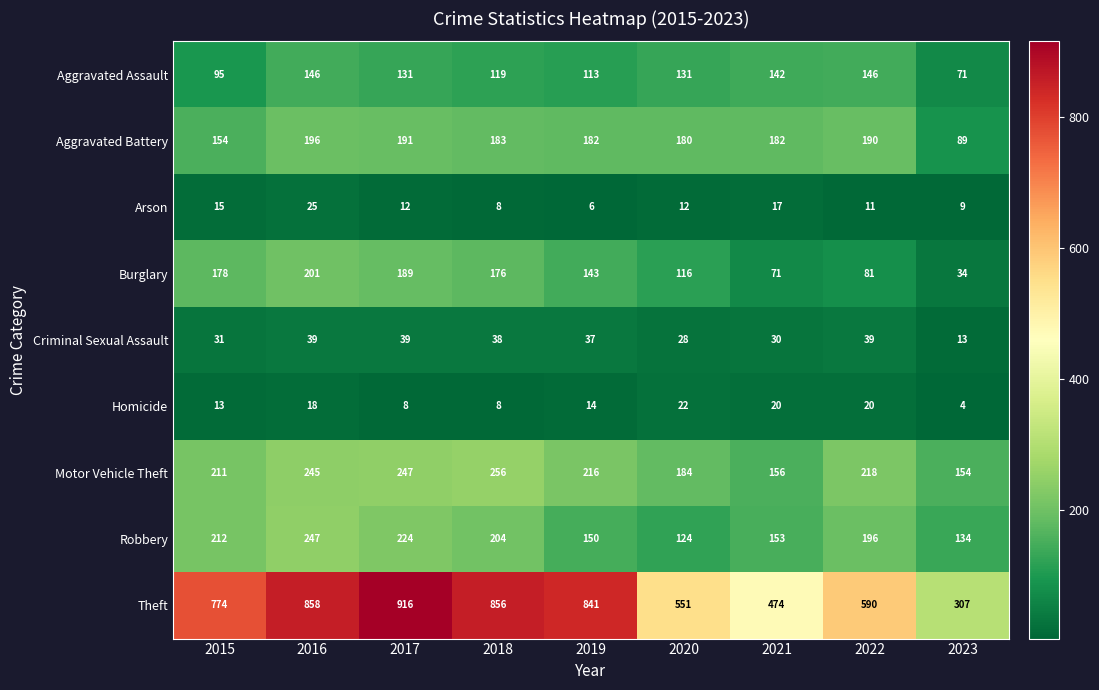

What is the lowest value of the Homicide series?

4